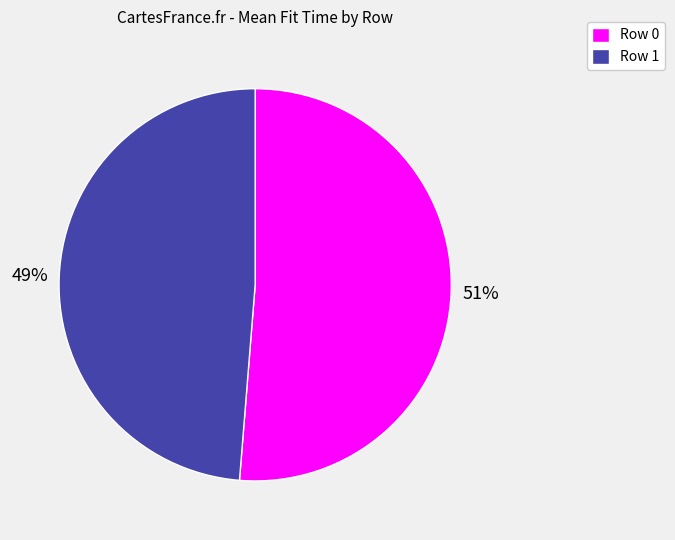

To the nearest percent, what is the average slice percentage?

50%